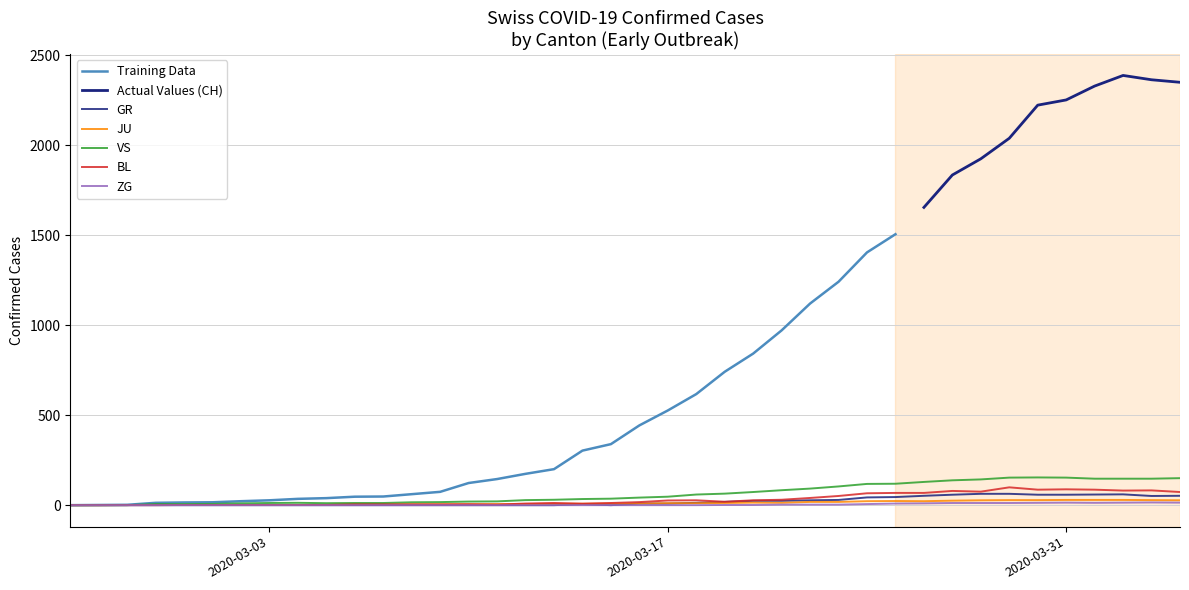

Which series has the largest range (max minus min)?

CH